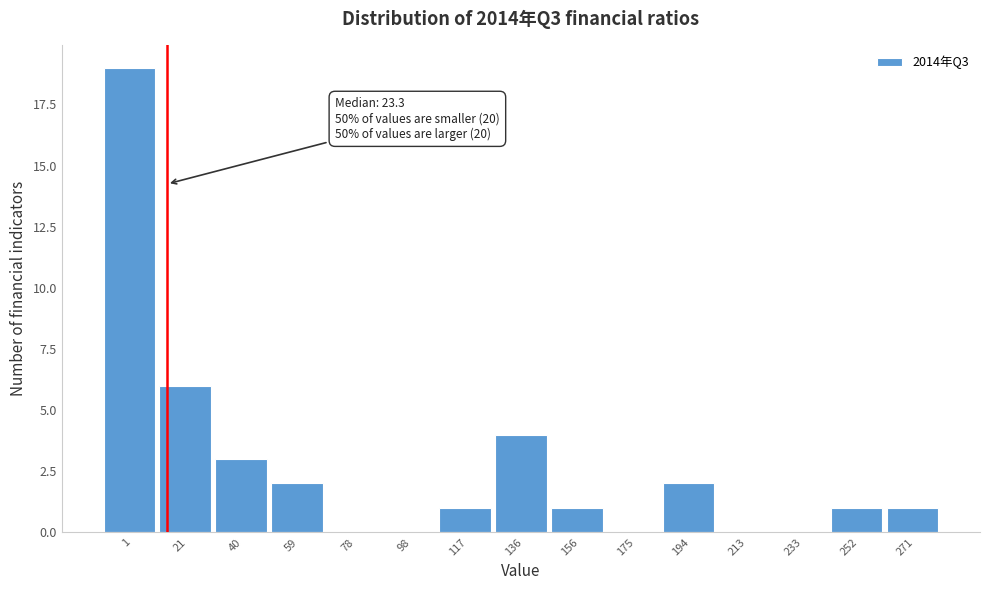

Reading right to left, what are all the values shown in this chart?

271=1	252=1	233=0	213=0	194=2	175=0	156=1	136=4	117=1	98=0	78=0	59=2	40=3	21=6	1=19